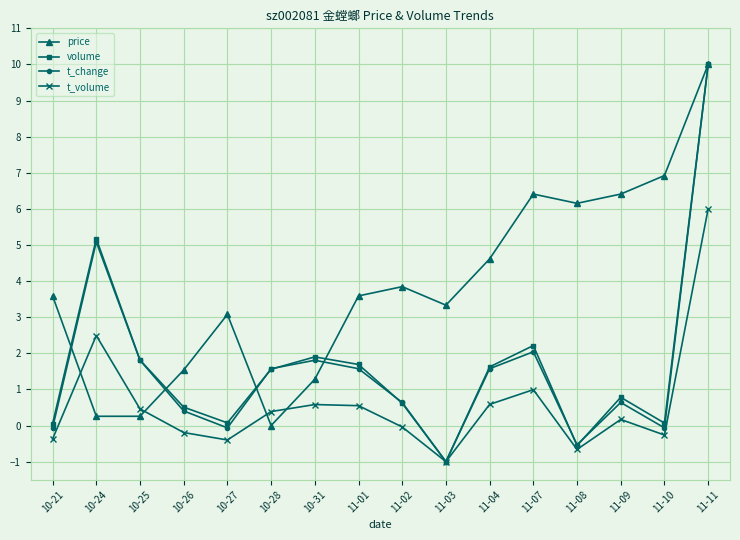

How many negative values does the volume series have?

2